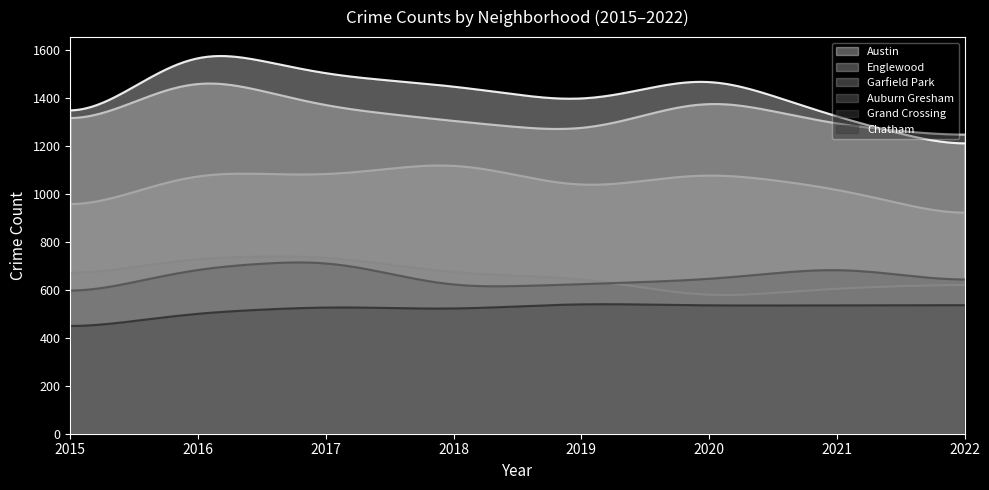

What is the difference between the maximum and minimum values in the Garfield Park series?

196.5